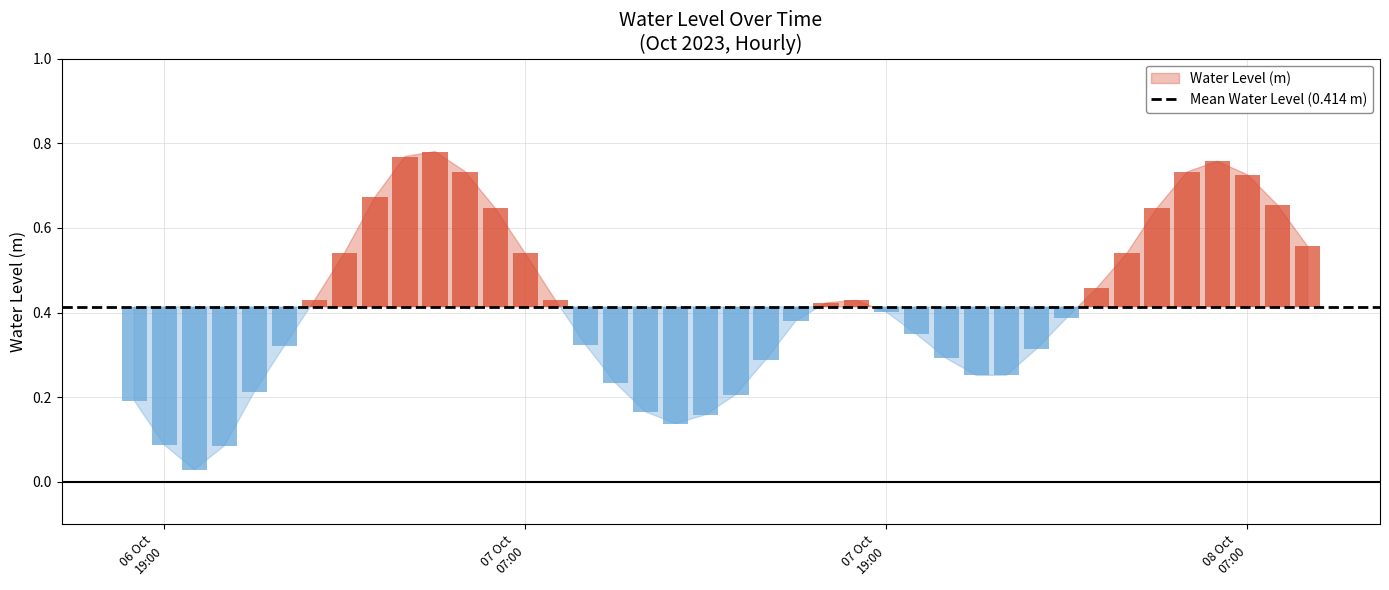

Reading left to right, transcribe all the data shown in this chart.

0.2	0.1	0.0	0.1	0.2	0.3	0.4	0.5	0.7	0.8	0.8	0.7	0.6	0.5	0.4	0.3	0.2	0.2	0.1	0.2	0.2	0.3	0.4	0.4	0.4	0.4	0.3	0.3	0.3	0.3	0.3	0.4	0.5	0.5	0.6	0.7	0.8	0.7	0.7	0.6